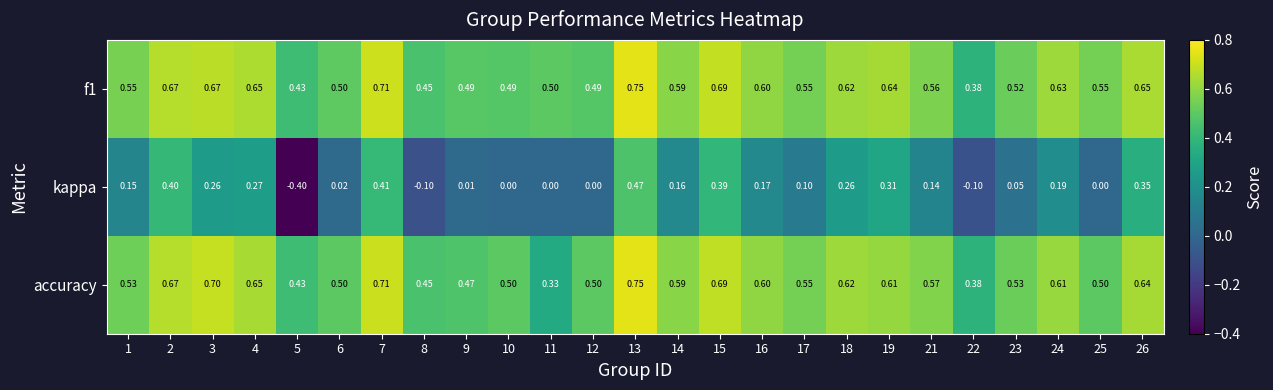

Which series changed the most between 8 and 26?

kappa